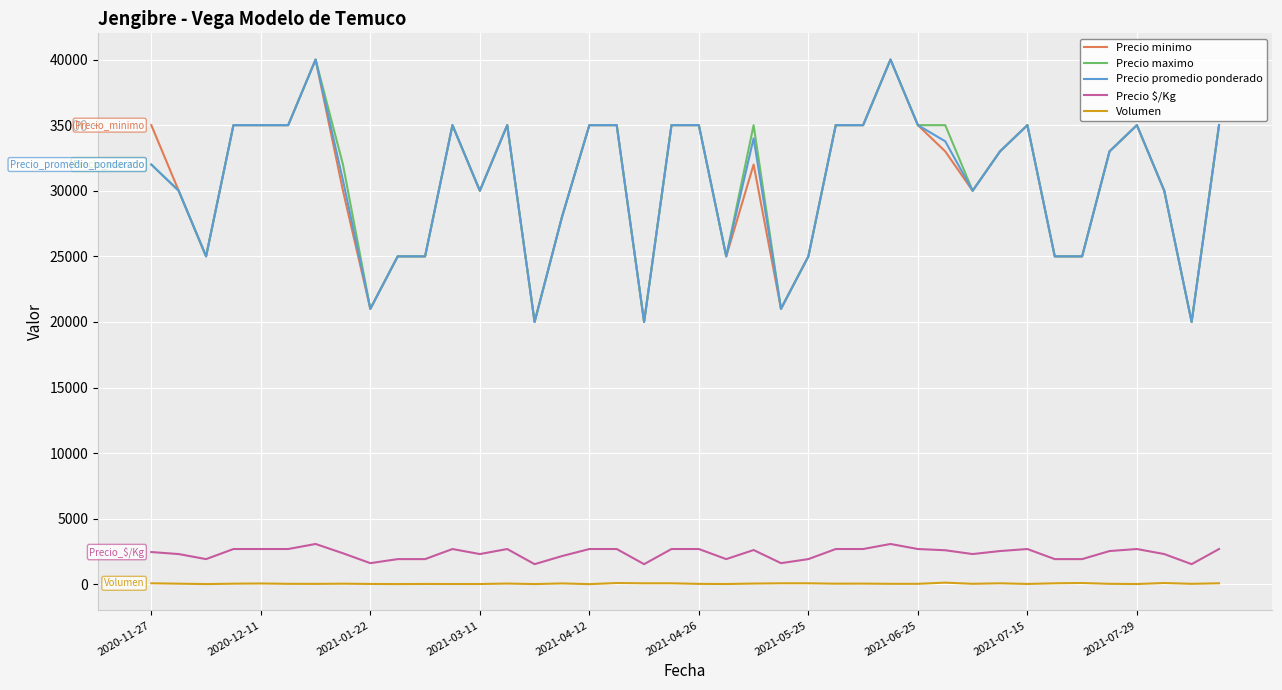

How many categories are shown in the chart?

40